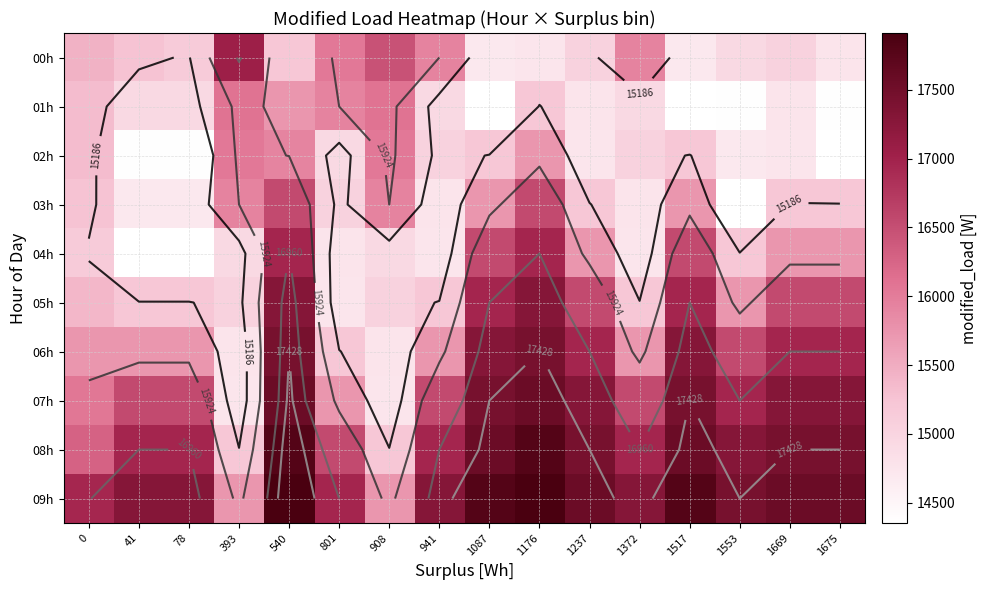

What is the spread (max minus min) of values at 908?

1709